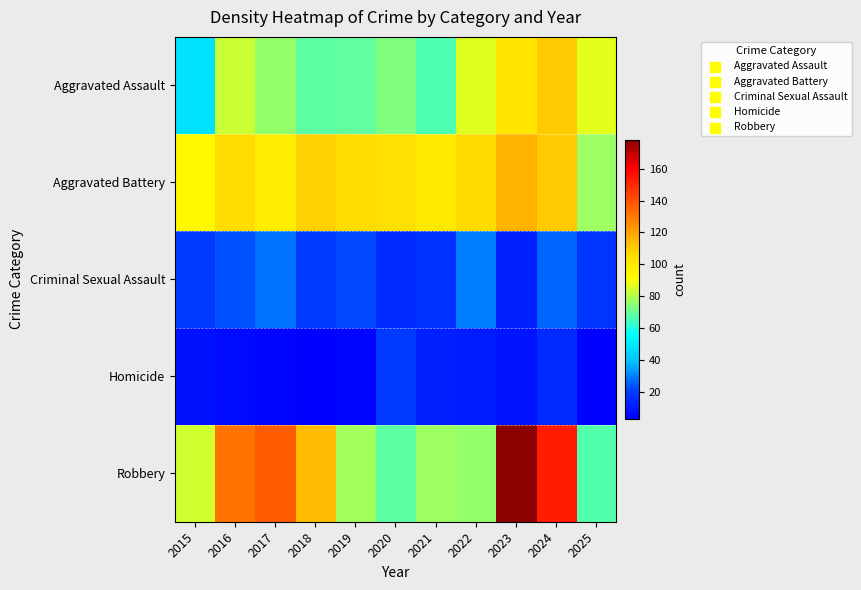

Which category has the highest value across all series?

2023